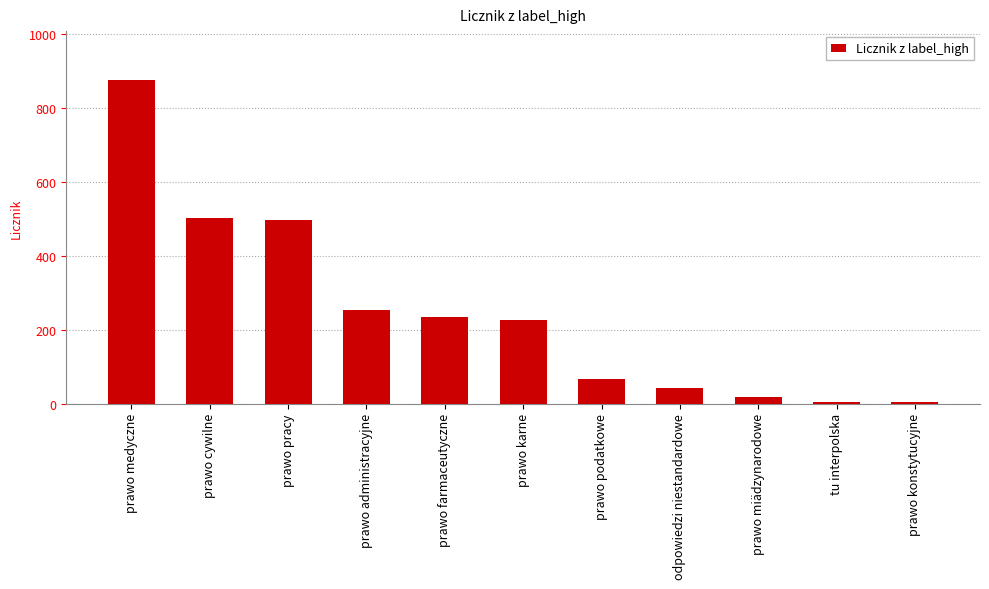

What value does the data have at prawo pracy, to the nearest 10?

500